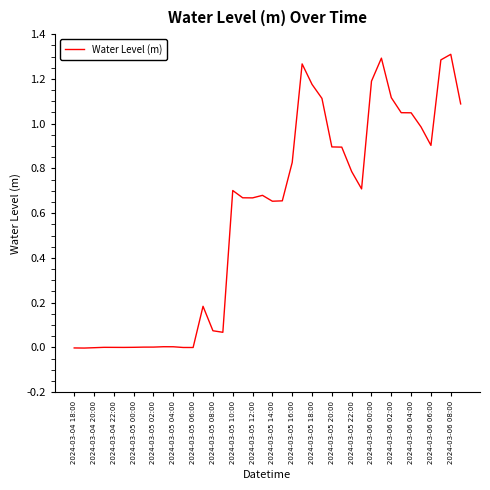

How many points are higher than both their immediate neighbors (excluding endpoints)?

8